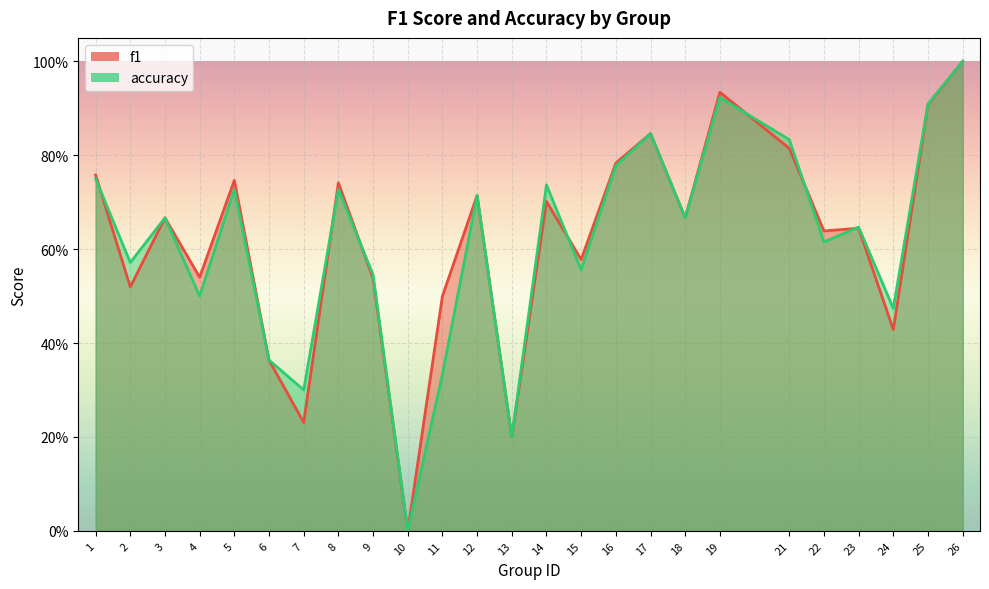

Where is the first local minimum for f1?

2